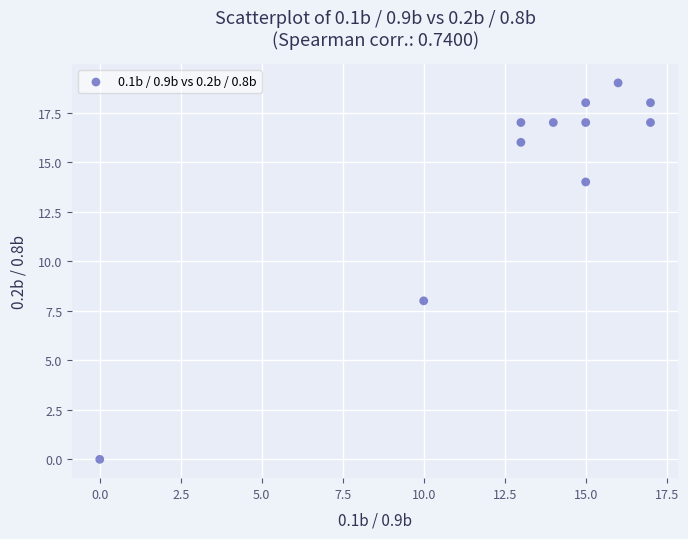

What Y value in the scatter plot is closest to 9?

8